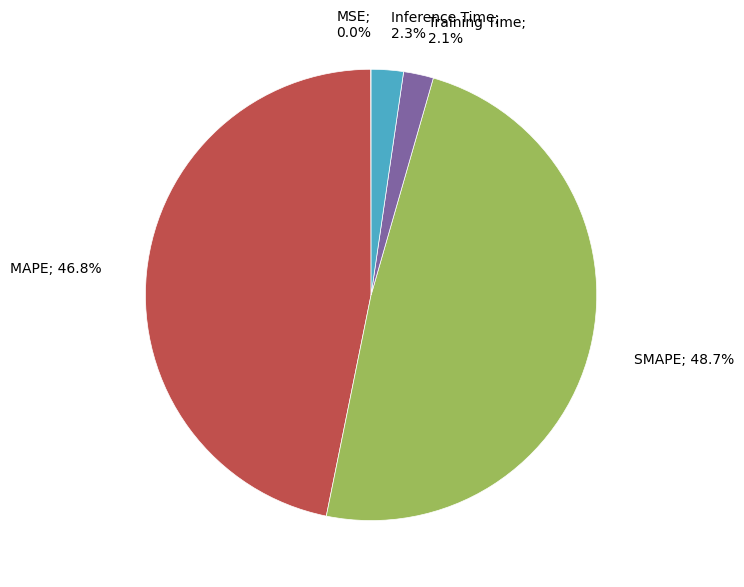

Is there a majority slice in this chart?

No